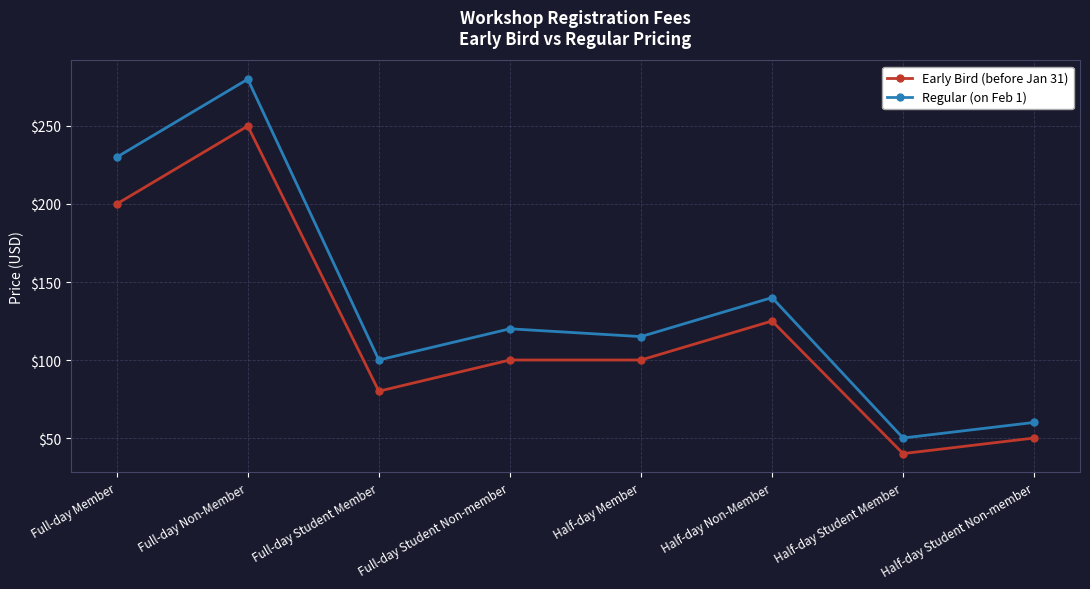

Reading left to right, what are all the values shown in this chart?

Early Bird (before Jan 31): Full-day Member=200	Full-day Non-Member=250	Full-day Student Member=80	Full-day Student Non-member=100	Half-day Member=100	Half-day Non-Member=125	Half-day Student Member=40	Half-day Student Non-member=50
Regular (on Feb 1): Full-day Member=230	Full-day Non-Member=280	Full-day Student Member=100	Full-day Student Non-member=120	Half-day Member=115	Half-day Non-Member=140	Half-day Student Member=50	Half-day Student Non-member=60